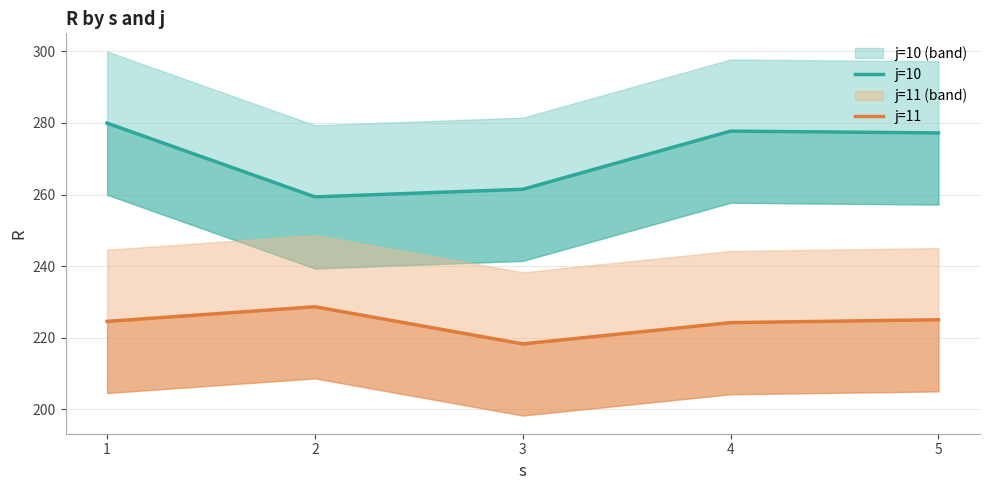

How many interior local peaks does the j=10 series have?

1